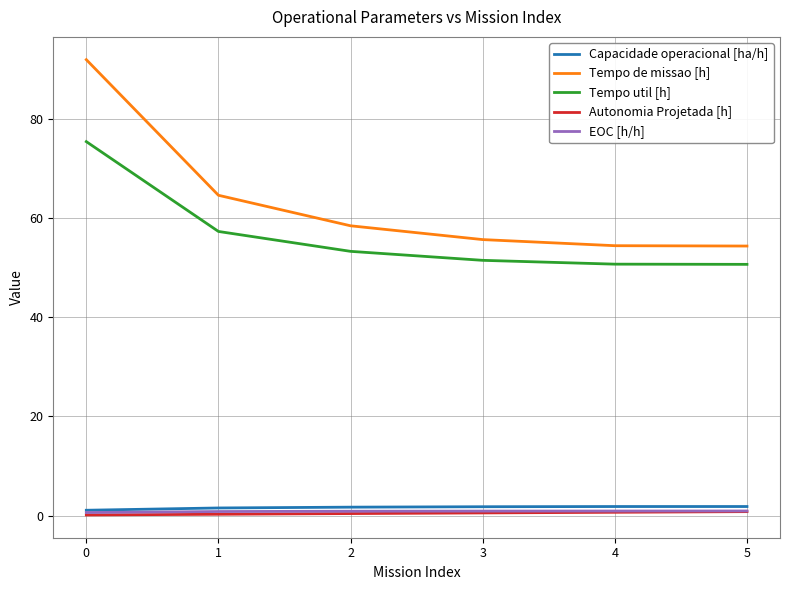

How many values in the Tempo de missao [h] series are below 58?

3